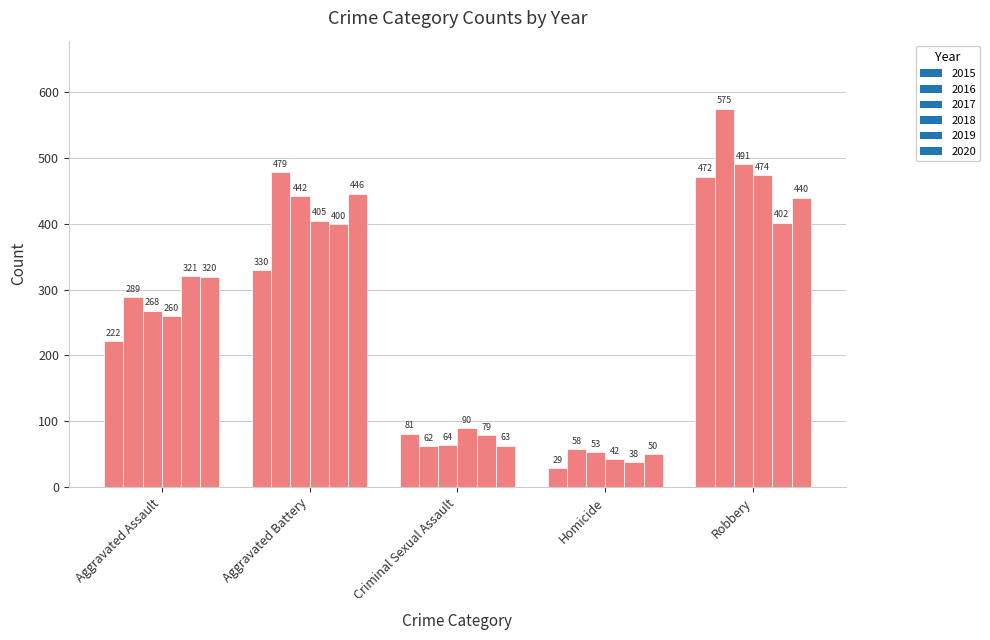

How many bars are there in total?

30